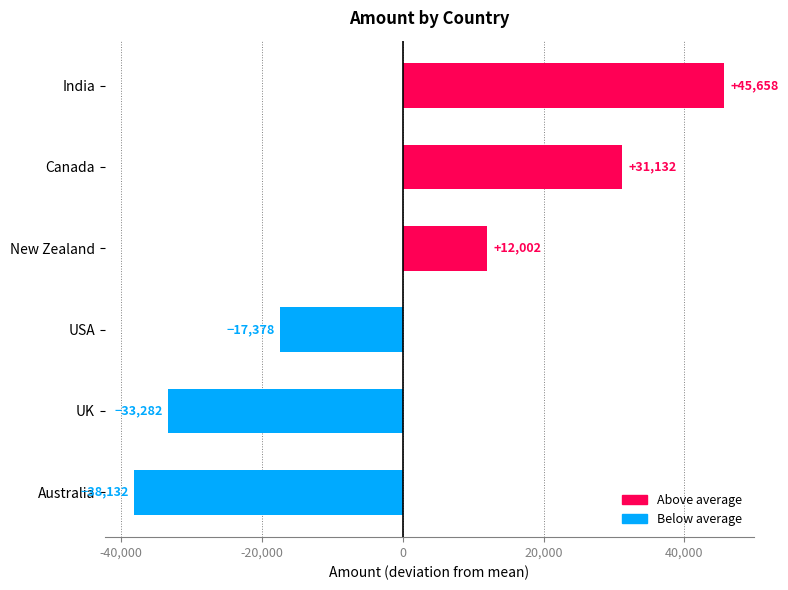

List the labels in order of value, smallest first.

Australia, UK, USA, New Zealand, Canada, India